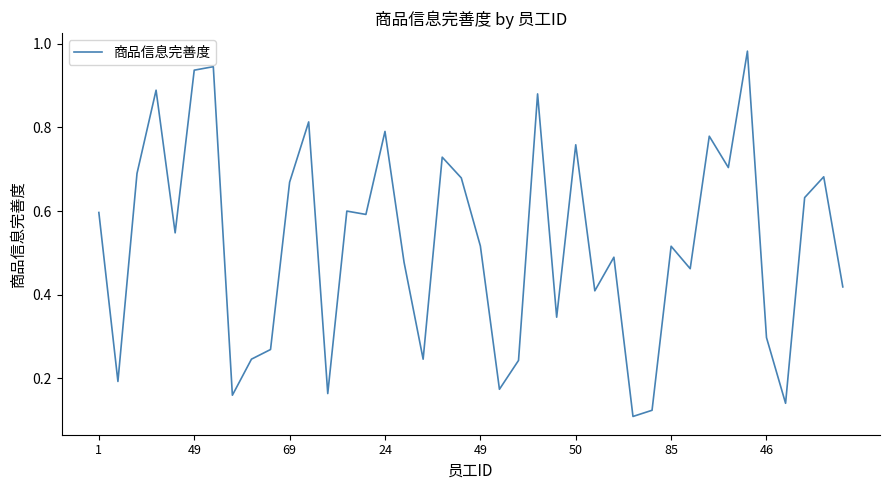

How many lines are shown in the chart?

1